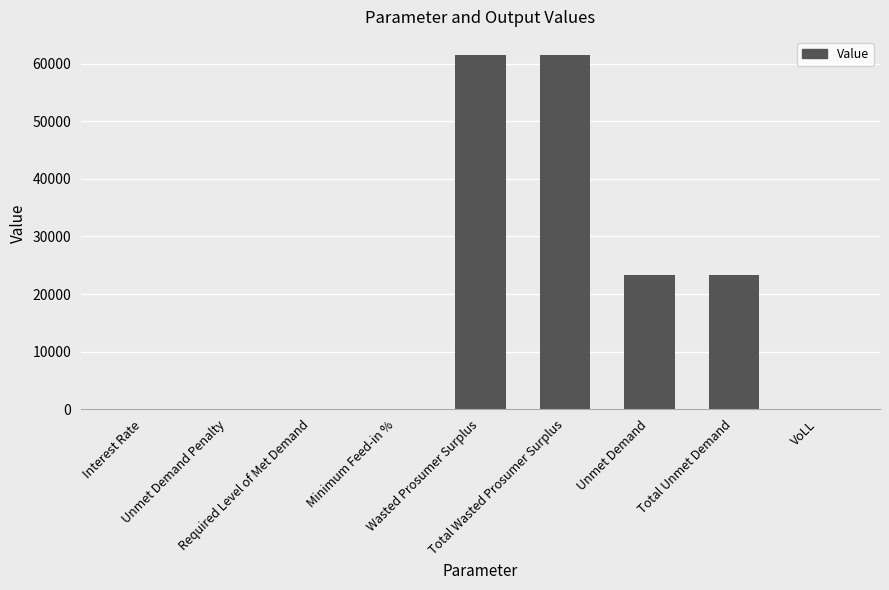

What is the change in value from Wasted Prosumer Surplus to VoLL?

-61594.5